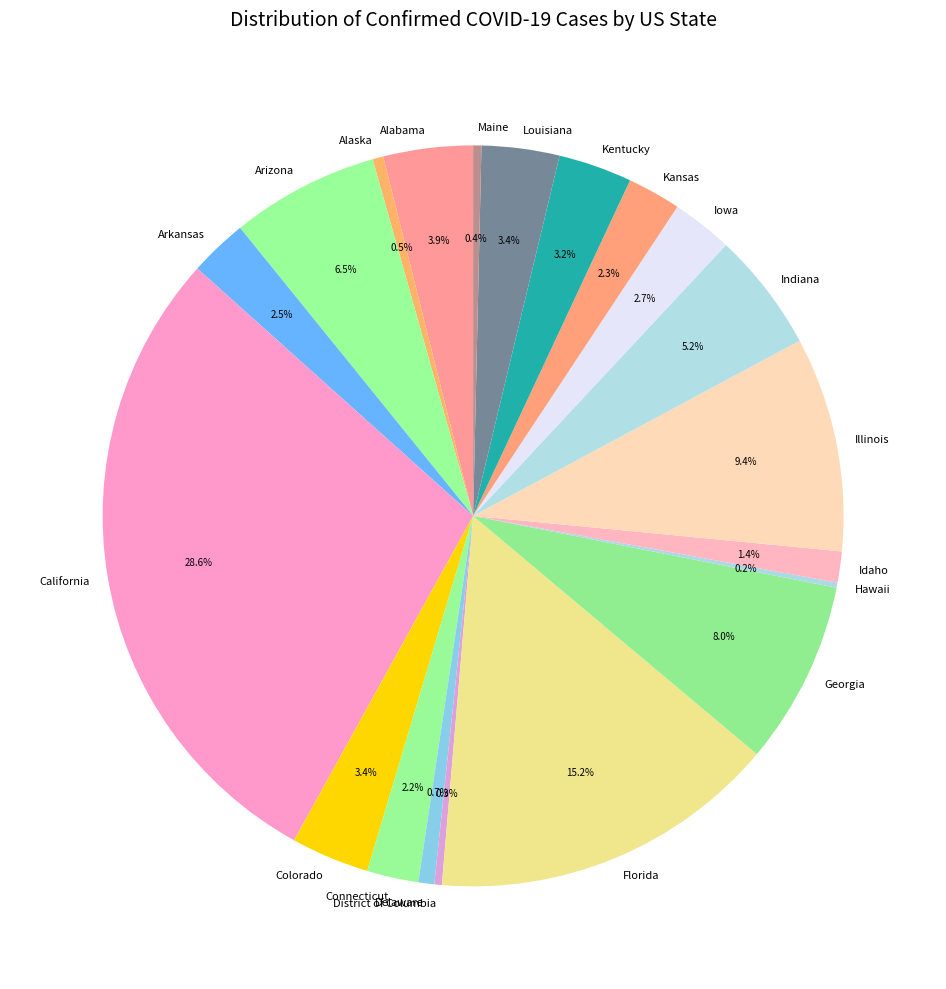

Which has a higher value, Georgia or Colorado?

Georgia